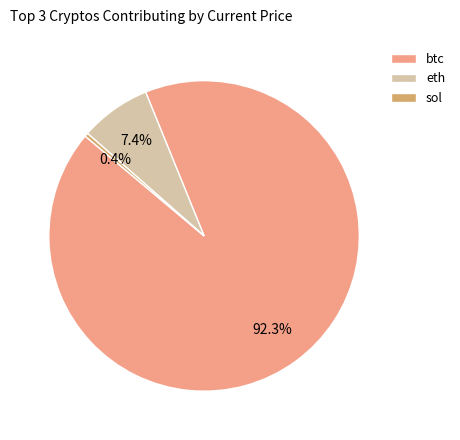

To the nearest percent, what percentage of the pie is btc?

92%